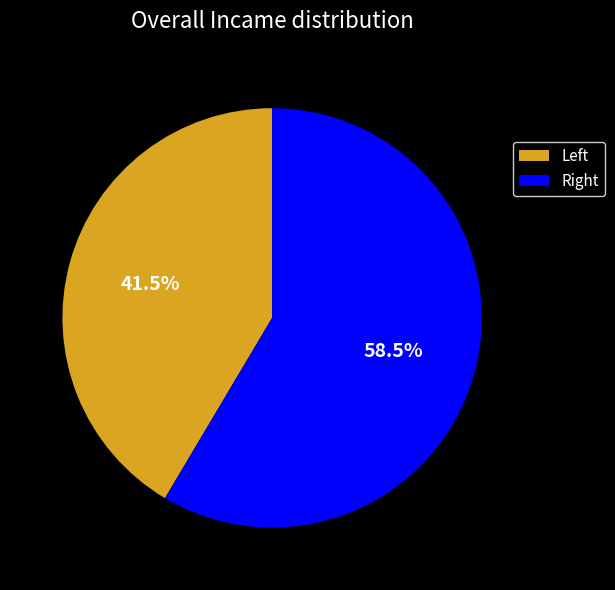

What is the smallest slice in the pie chart?

Left